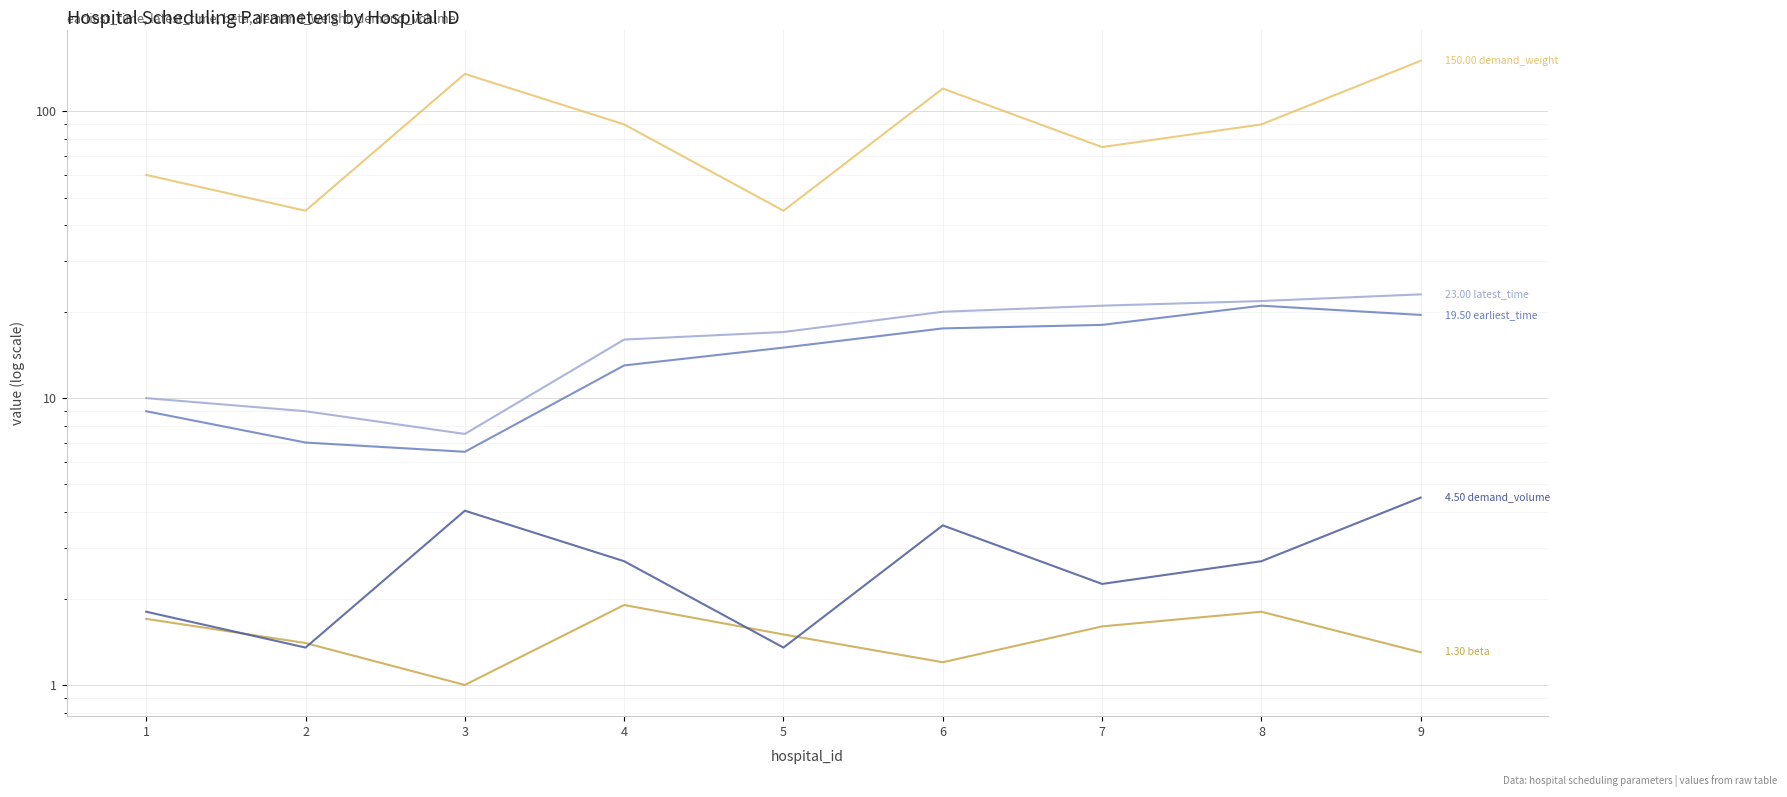

Which series has the largest total across all categories?

demand_weight